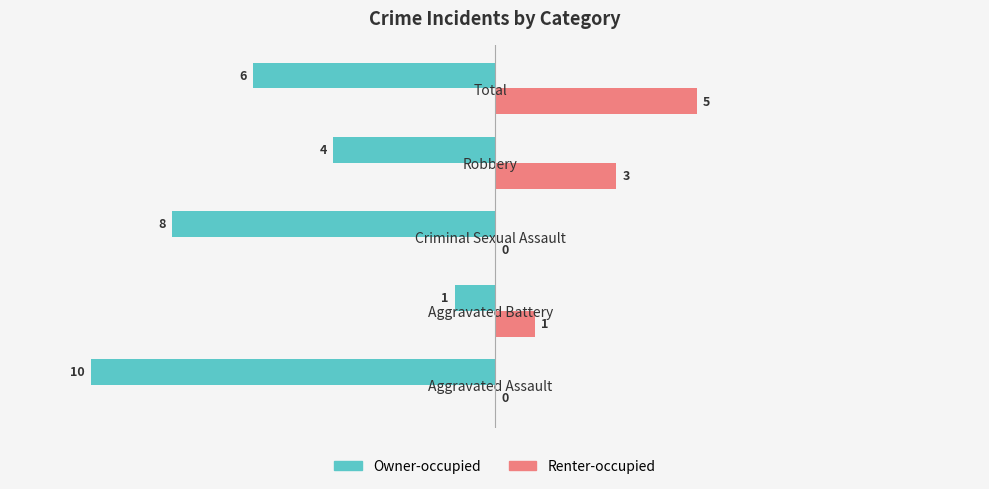

How many Owner-occupied values are between -8 and -4?

3